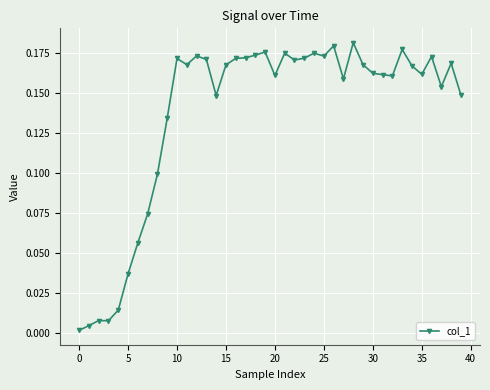

How many lines are shown in the chart?

1